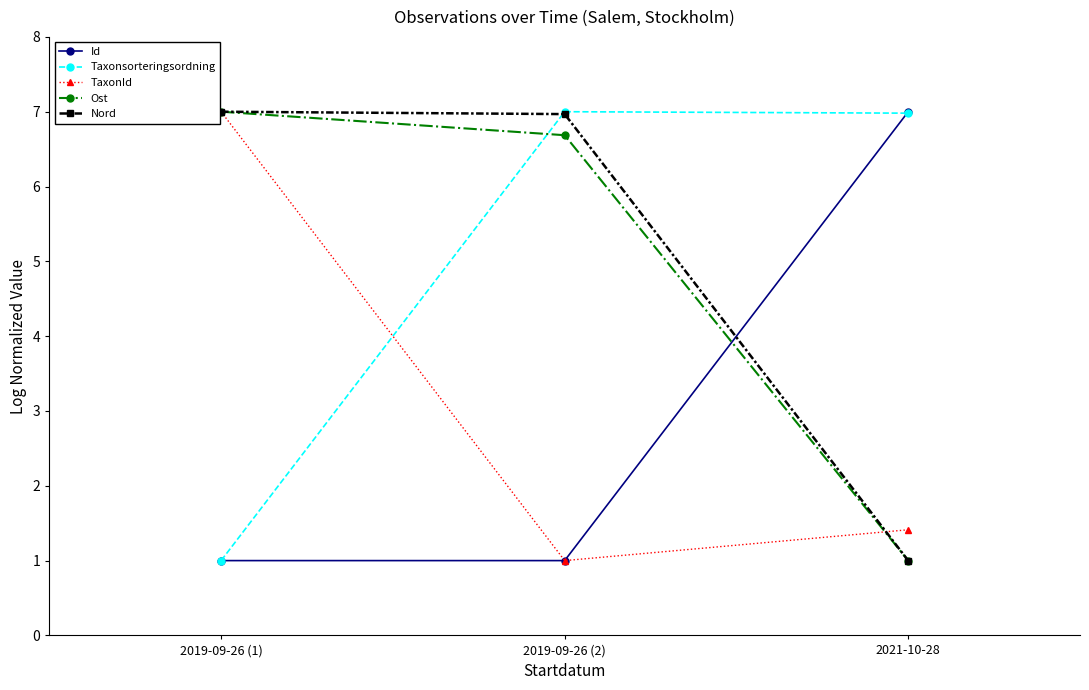

What is the label of the 1st point from the right?

2021-10-28